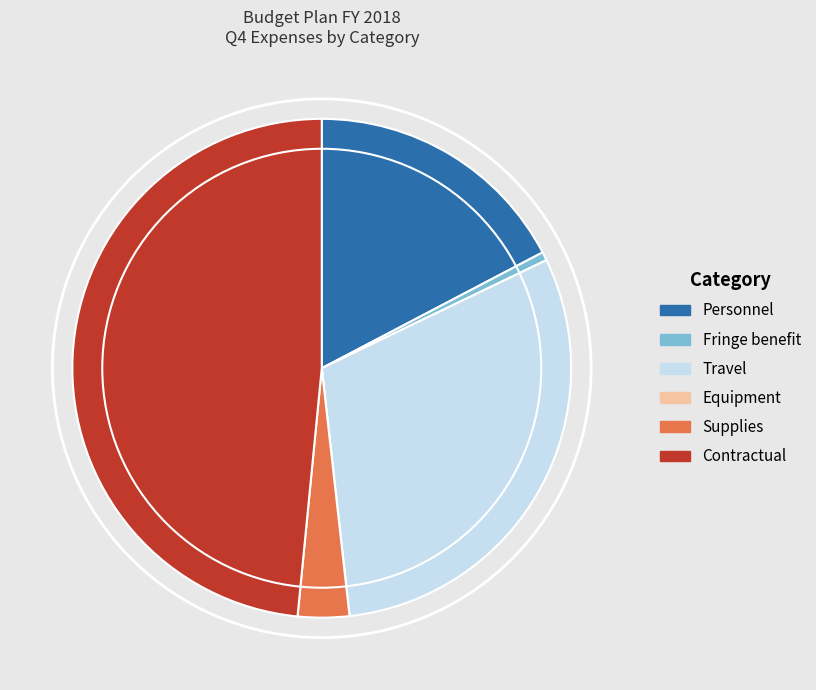

Do Supplies and Fringe benefit together represent more than half of the pie?

No